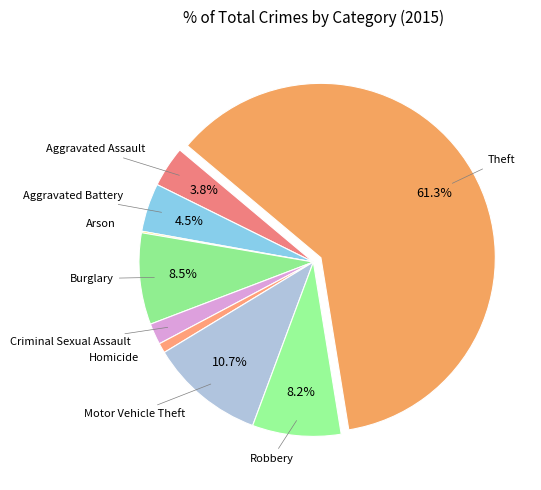

The Homicide slice represents 11% of the pie. True or false?

False